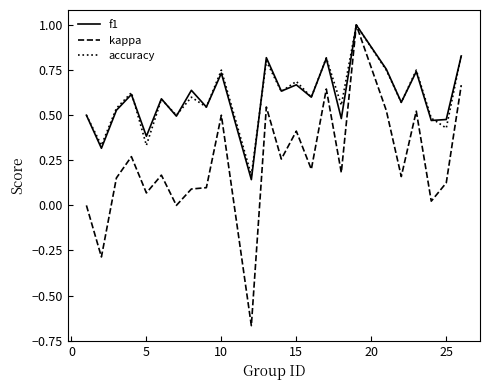

Which series has the widest spread of values?

kappa